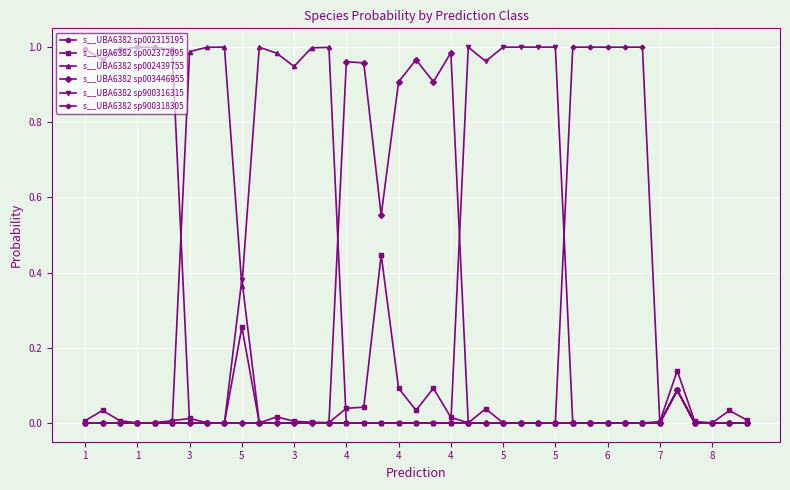

Which series has the largest total across all categories?

s__UBA6382 sp002439755